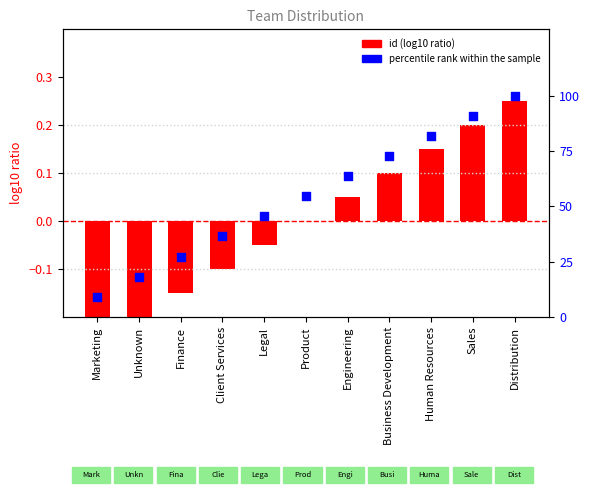

At which category is the sum across all series the highest?

Distribution